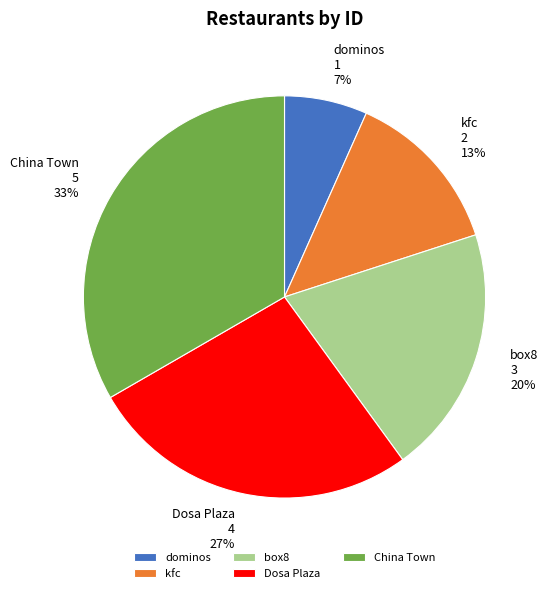

Is the sum of Dosa Plaza and dominos greater than half?

No